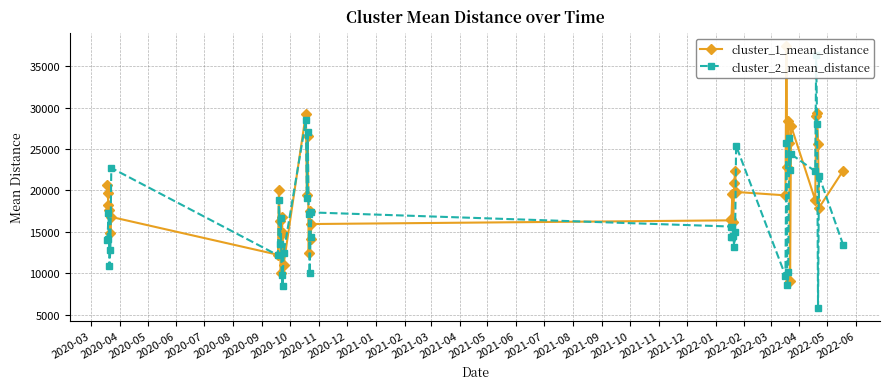

At how many categories does at least one series exceed 6056?

40